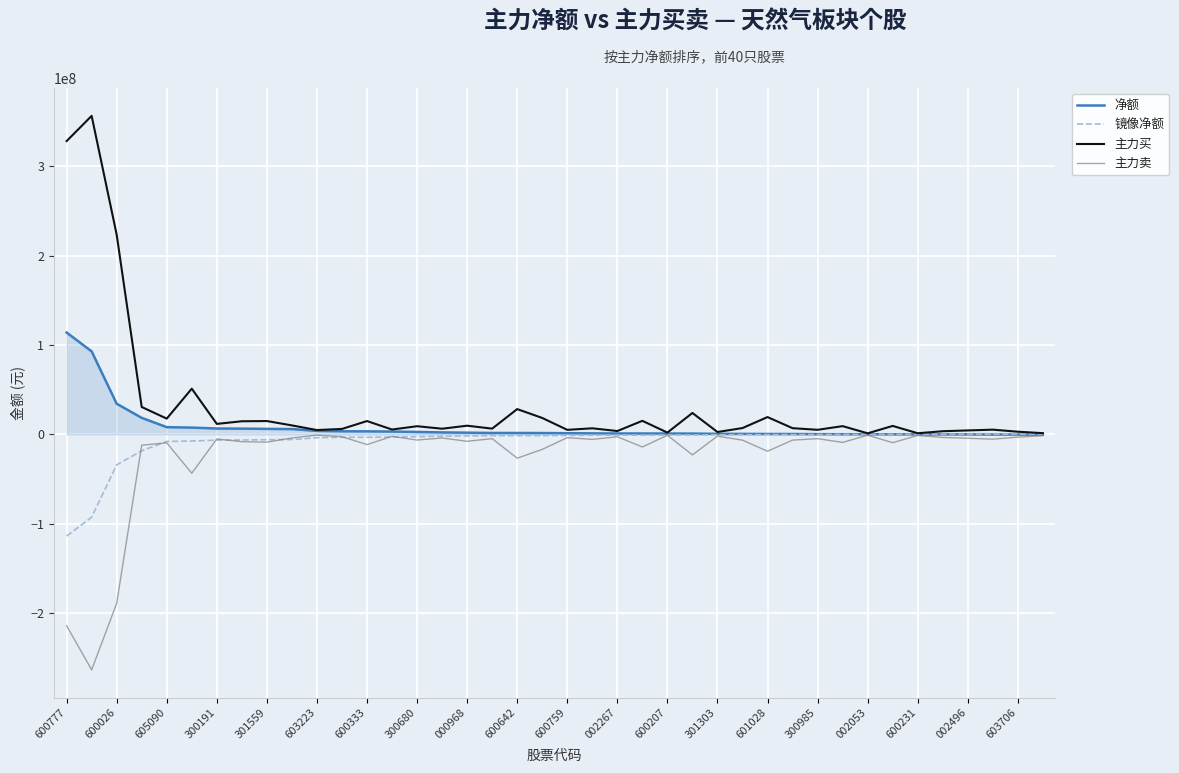

Does the chart have visible grid lines?

Yes